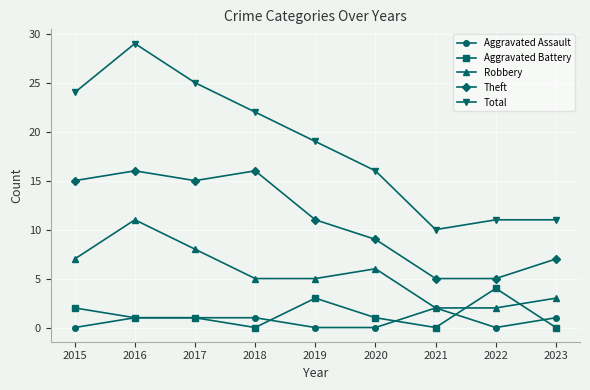

What is the difference between the Aggravated Assault values at 2019 and 2018?

1